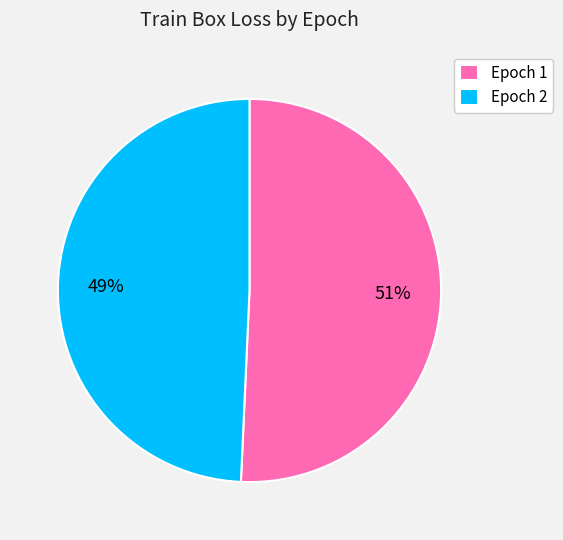

Which category has the biggest portion of the pie?

Epoch 1